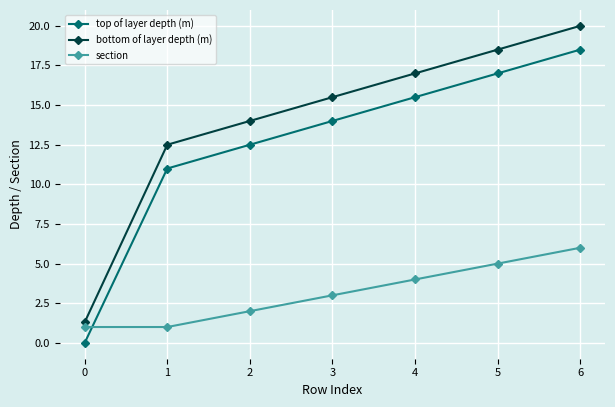

At which category does the chart reach its peak across all series?

6